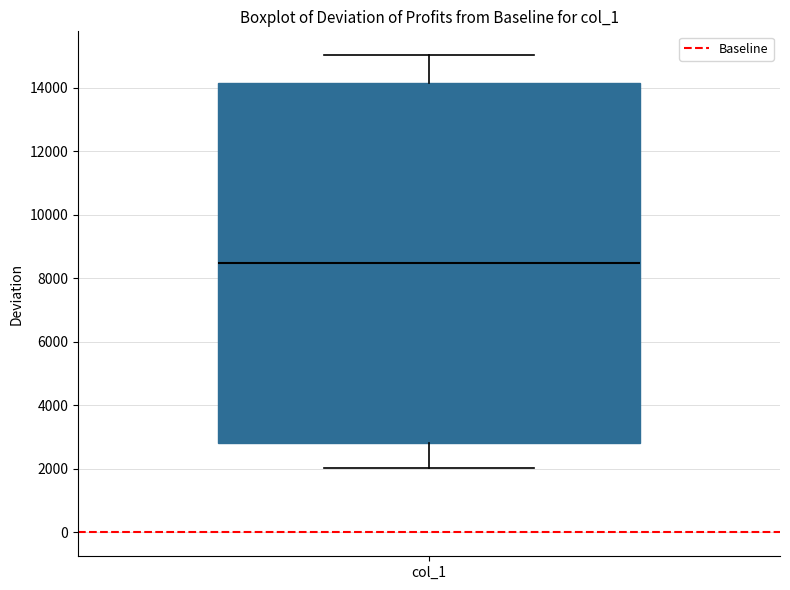

Where is the lower edge of the box for col_1 on the y-axis? The values are not printed on the chart, so give them approximately, as read against the axis.

2800